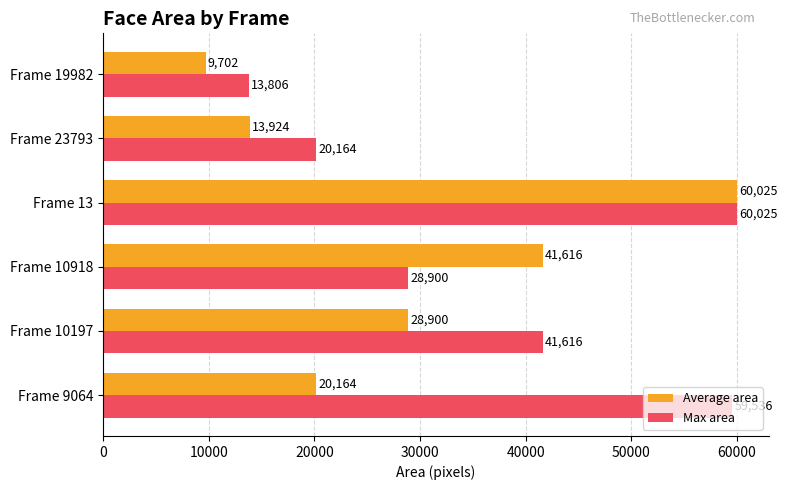

At which category is the sum across all series the highest?

Frame 13